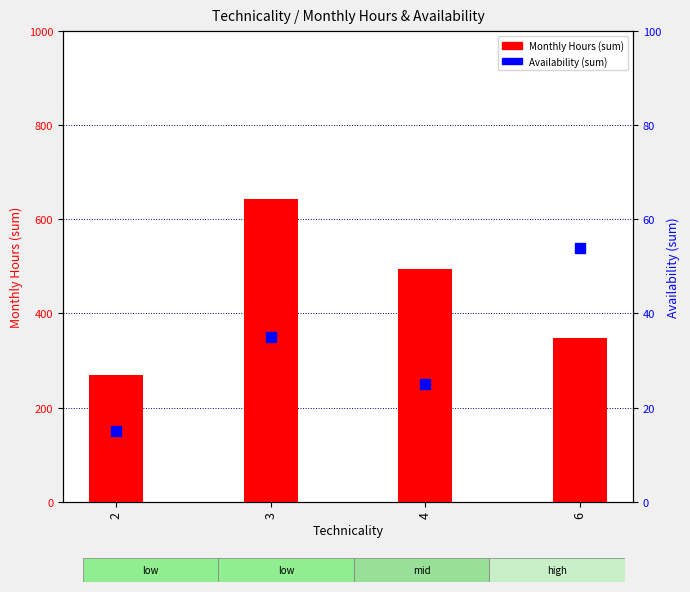

Is the value of Monthly Hours (sum) at 4 greater than the value of Availability (sum) at 4?

Yes